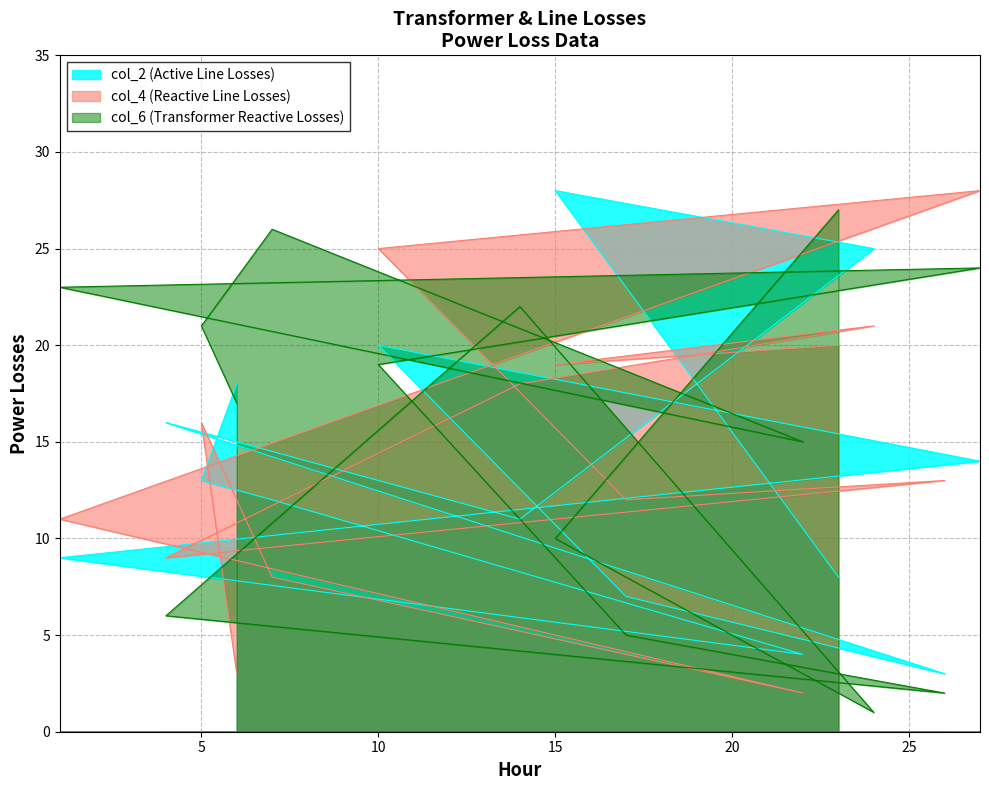

List the series in order of their overall mean, highest first.

col_6, col_4, col_2